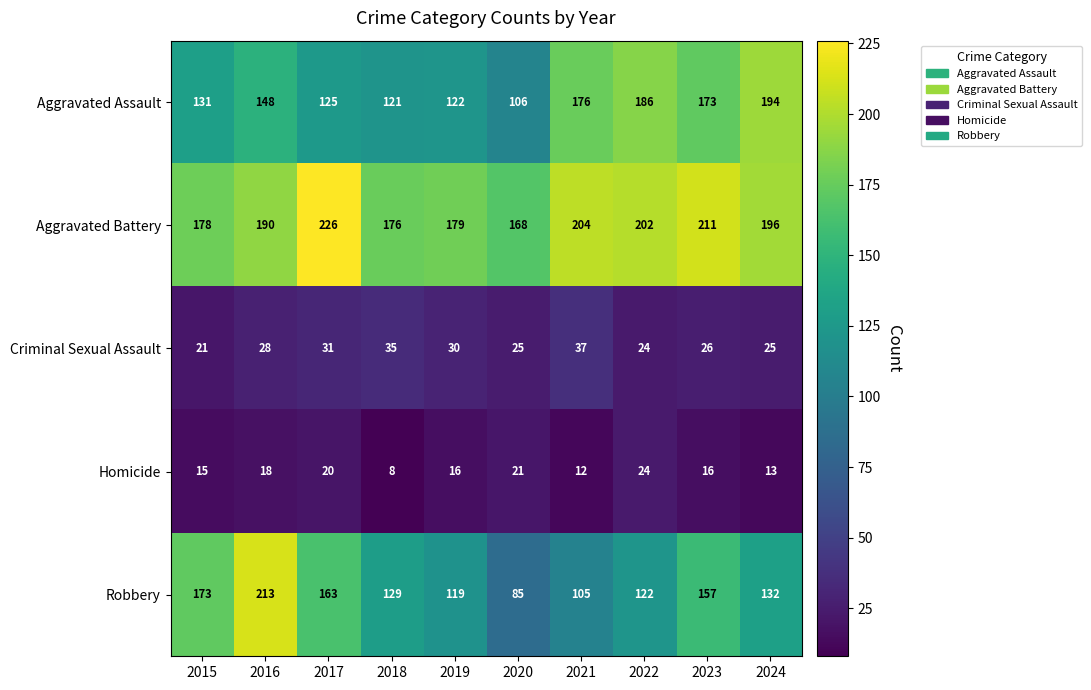

At which label does Robbery reach its minimum?

2020